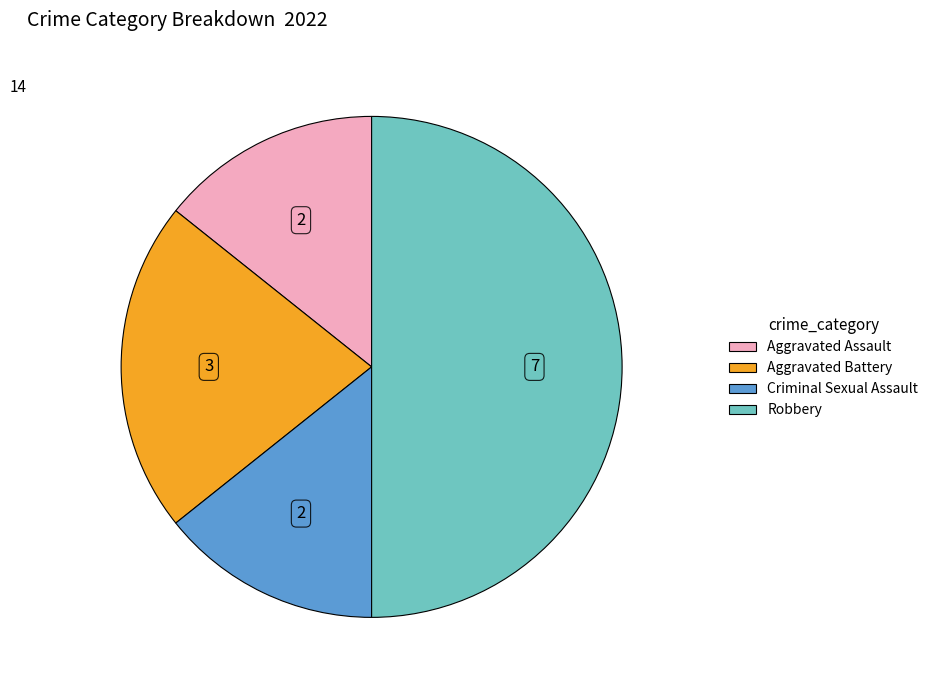

Is the sum of Robbery and Criminal Sexual Assault greater than half?

Yes